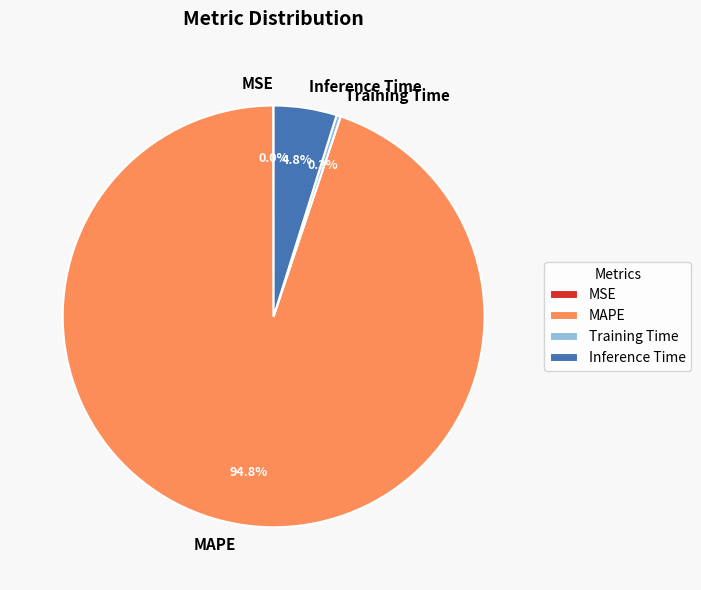

Which category has the biggest portion of the pie?

MAPE